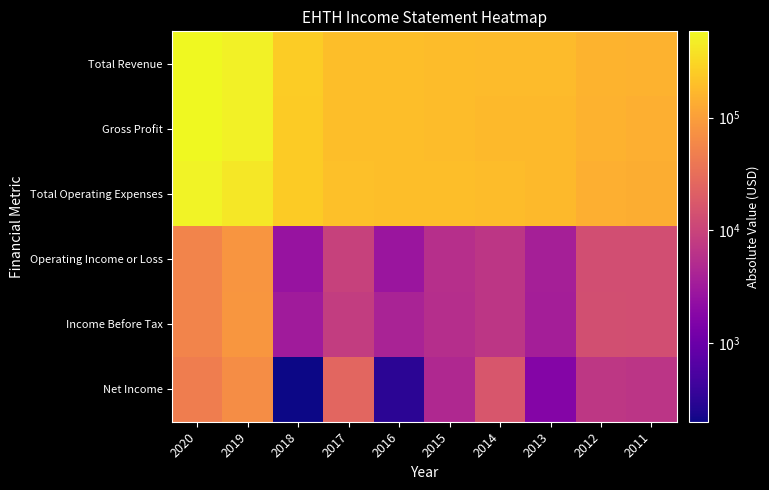

Reading left to right, list all the values displayed in this chart.

Total Revenue: 2020=582800	2019=506200	2018=251400	2017=190700	2016=193300	2015=189500	2014=179700	2013=179200	2012=155500	2011=151600
Gross Profit: 2020=578700	2019=503500	2018=250200	2017=190100	2016=192500	2015=185400	2014=175200	2013=173700	2012=150700	2011=143300
Total Operating Expenses: 2020=529500	2019=424800	2018=248800	2017=200200	2016=190500	2015=195200	2014=186400	2013=175400	2012=142000	2011=138400
Operating Income or Loss: 2020=53300	2019=81400	2018=2600	2017=9500	2016=2800	2015=5700	2014=6800	2013=3700	2012=13400	2011=13200
Income Before Tax: 2020=54000	2019=83500	2018=3300	2017=8300	2016=4000	2015=5600	2014=6900	2013=3600	2012=13500	2011=13200
Net Income: 2020=45500	2019=66900	2018=200	2017=25400	2016=300	2015=4800	2014=16200	2013=1700	2012=7100	2011=6700